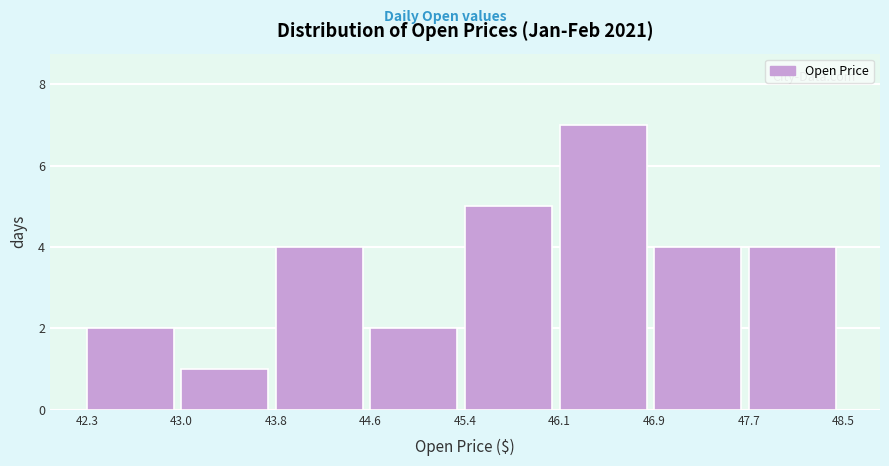

Reading left to right, transcribe this chart: for each bar, give the range it covers on the x-axis and its height. The values are not printed on the chart, so give them approximately, as read against the axis.

42.3 to 43.0: 2
43.0 to 43.8: 1
43.8 to 44.6: 4
44.6 to 45.4: 2
45.4 to 46.1: 5
46.1 to 46.9: 7
46.9 to 47.7: 4
47.7 to 48.5: 4